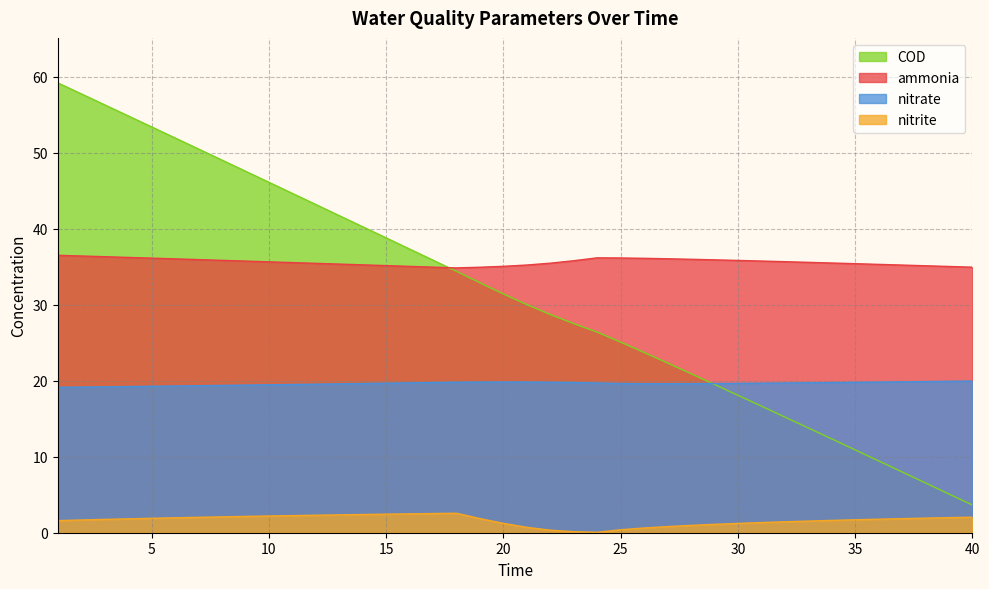

Is the value of nitrite at 29 greater than the value of nitrate at 31?

No